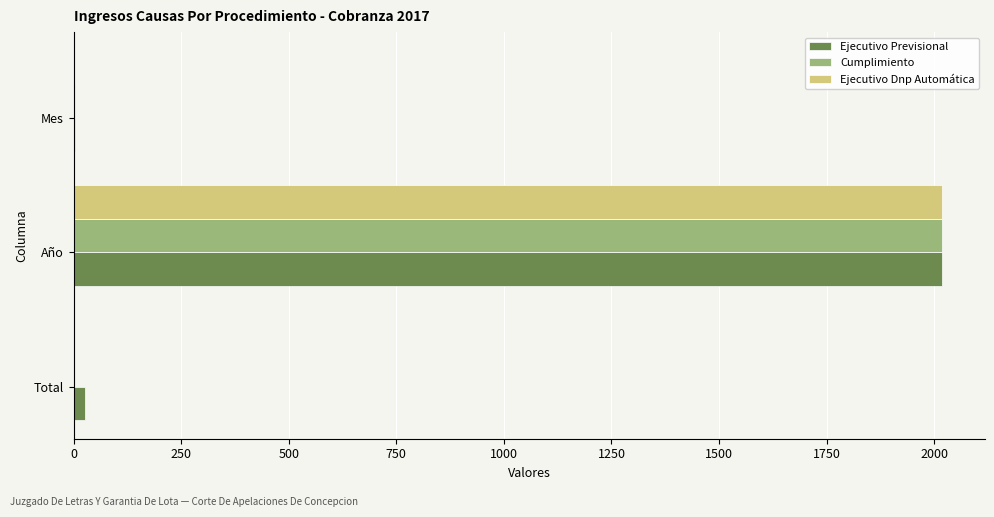

At which label is Ejecutivo Dnp Automática closest to 1009?

Mes